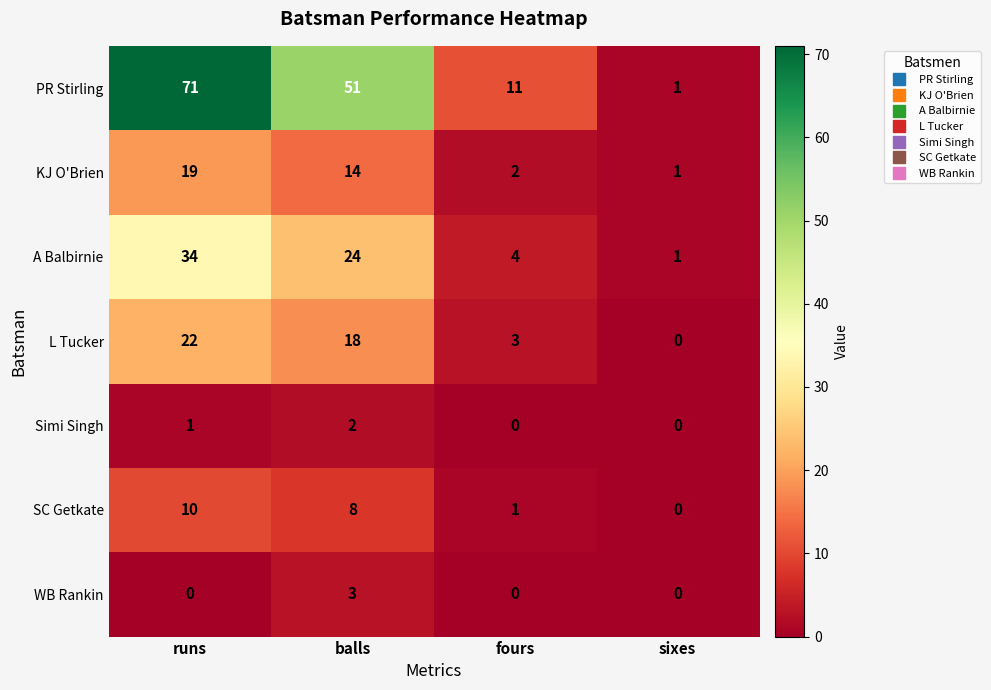

Rank the categories by SC Getkate value from highest to lowest.

runs, balls, fours, sixes